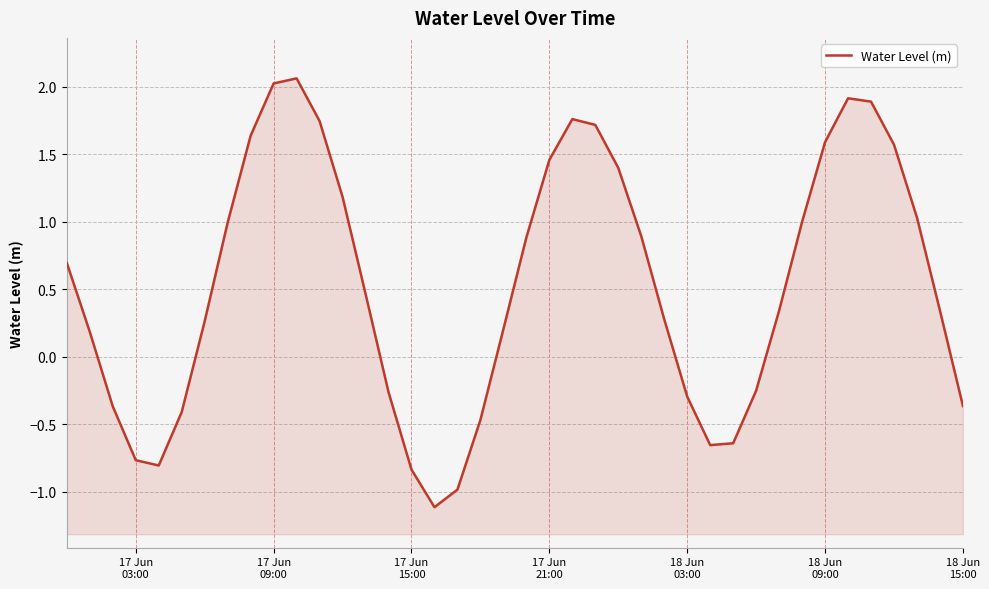

True or false: the data has more than 2 interior local peaks.

True